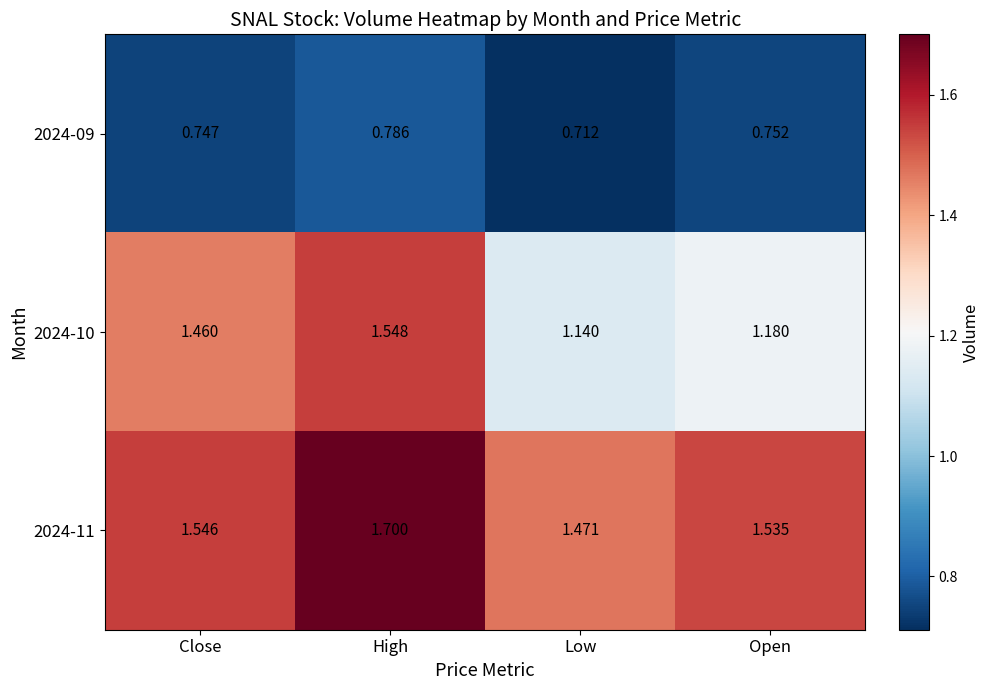

Which category has the highest value in the 2024-10 series?

High